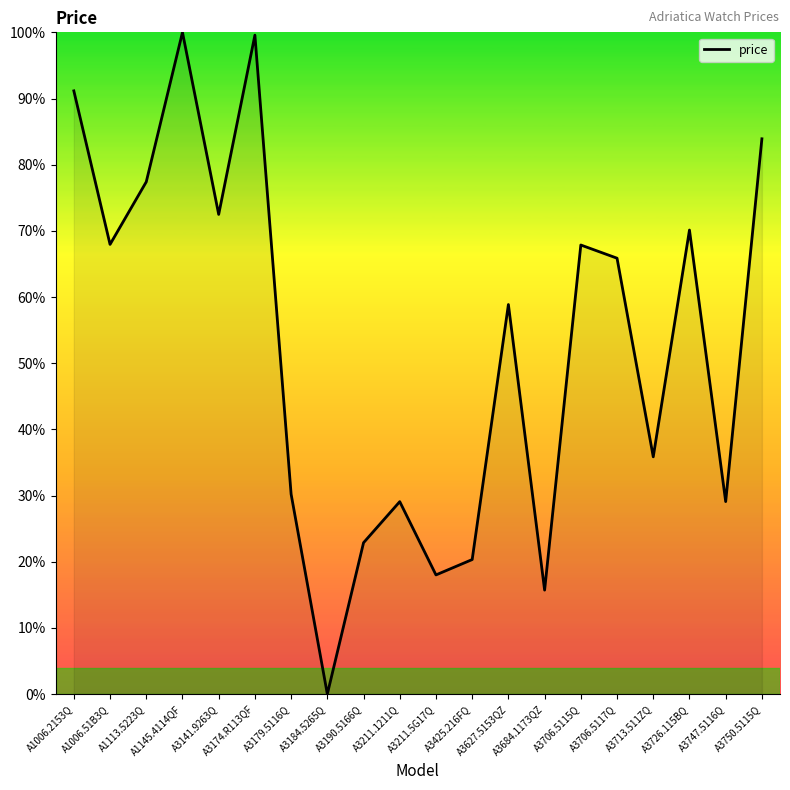

The chart shows a value of 18.0 at A3211.5G17Q. True or false?

True